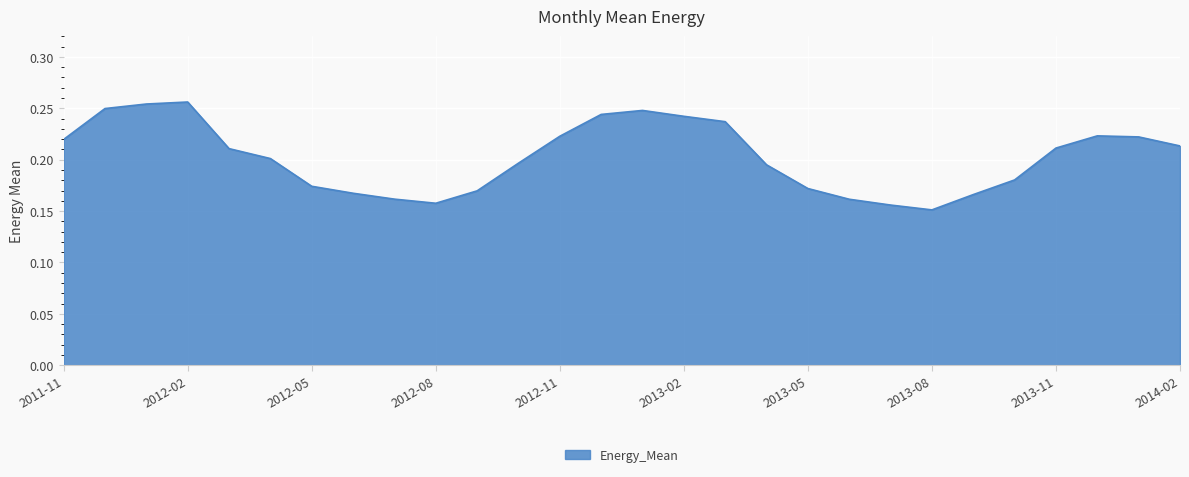

Is this an area chart (filled region under the line)?

Yes